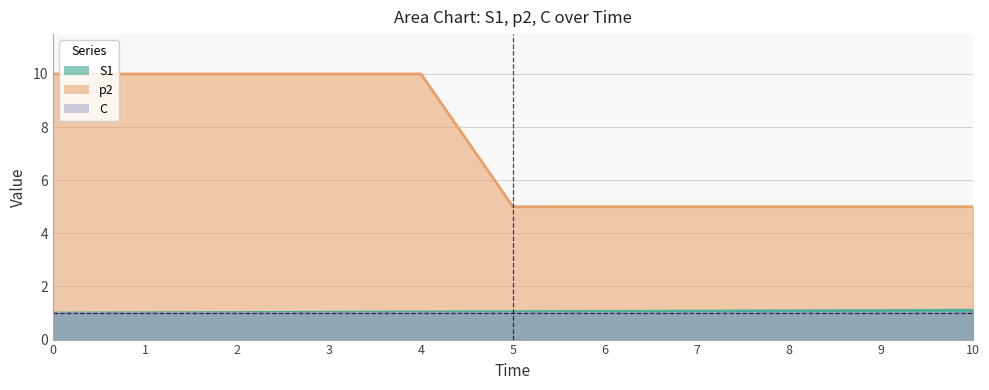

Does the chart have visible grid lines?

Yes